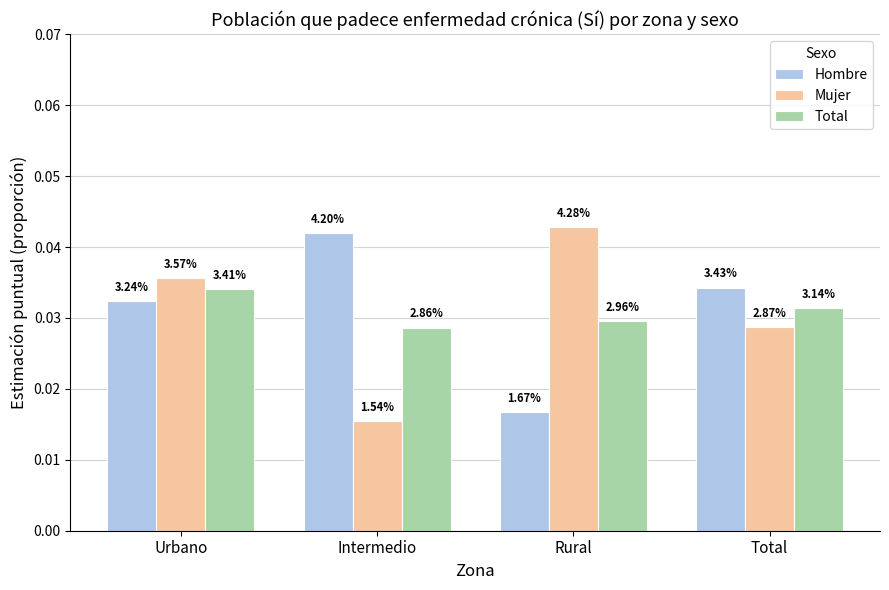

How many groups of bars are there?

4